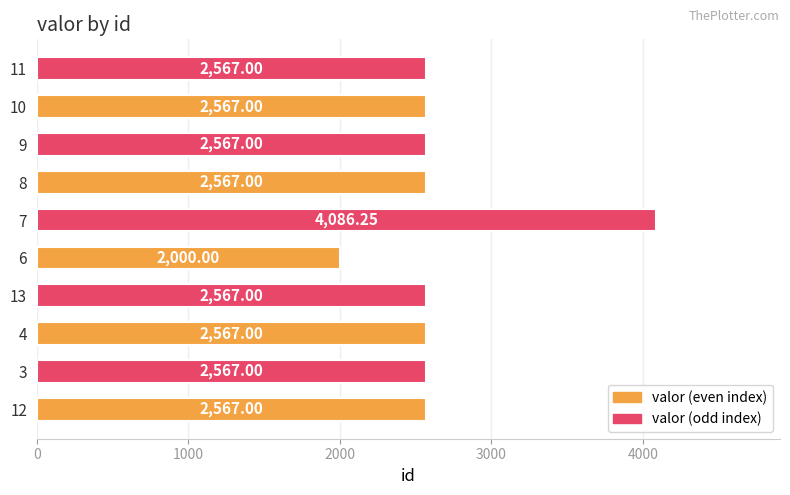

What is the sum of the values at 11 and 6?

4567.0